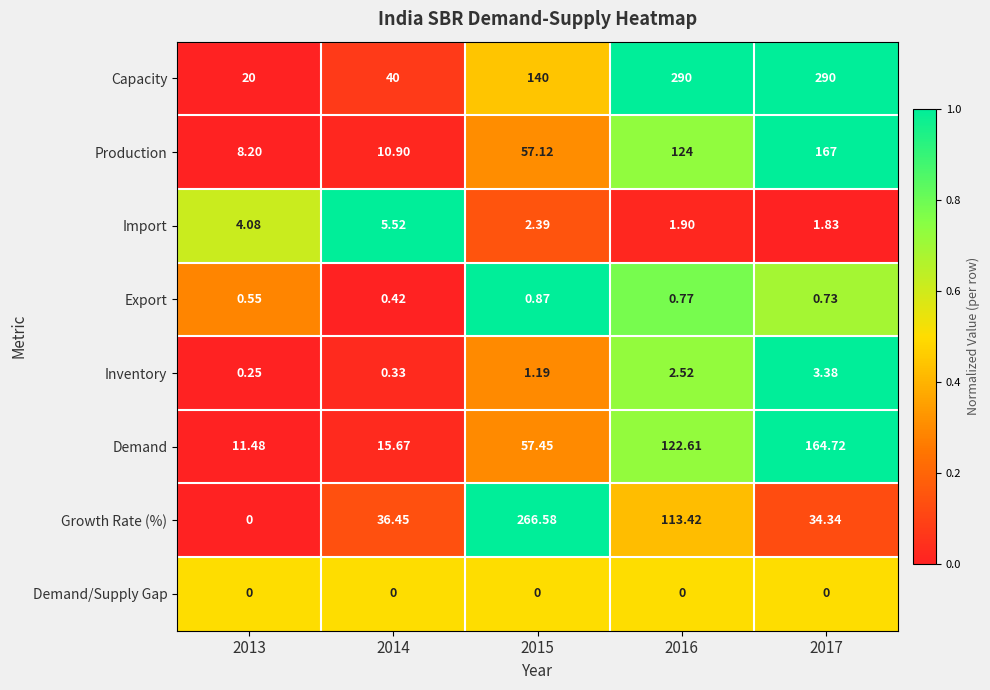

Is the value of Inventory at 2014 greater than the value of Import at 2015?

No